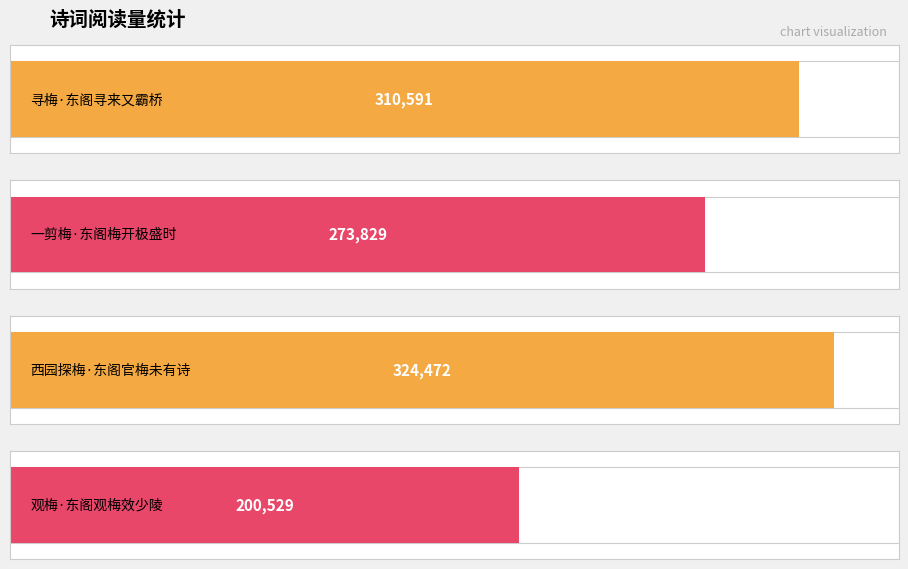

Read the value at 观梅·东阁观梅效少陵, to the nearest 50.

200550